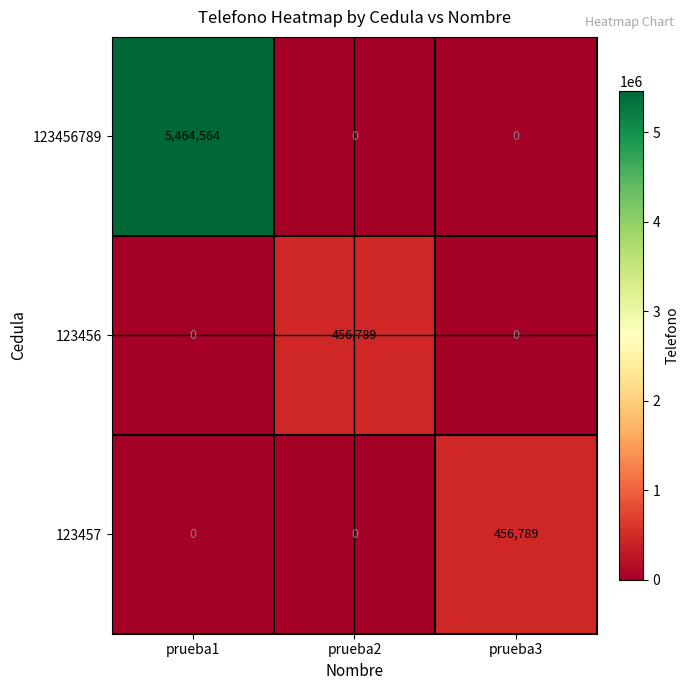

What is the spread (max minus min) of values at prueba2?

456789